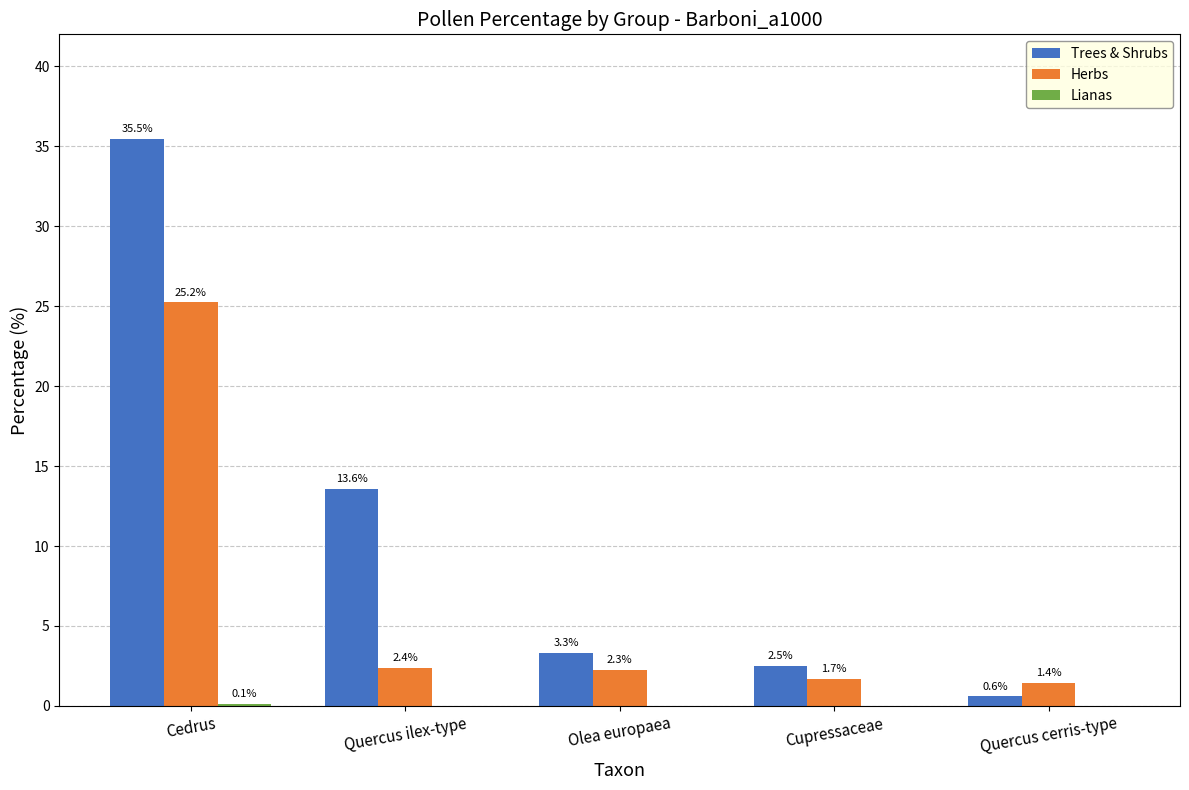

At which category is the sum across all series the highest?

Cedrus